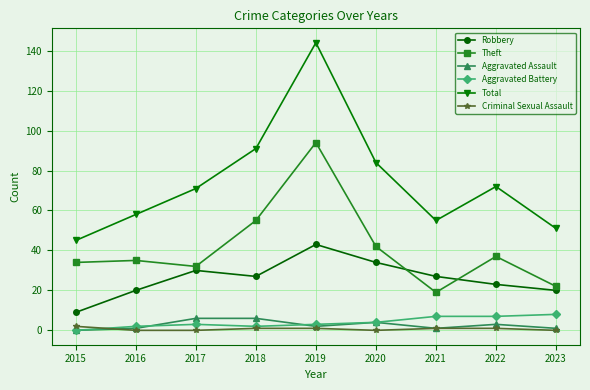

What is the value of the Aggravated Battery point at the 6th from the left?

4